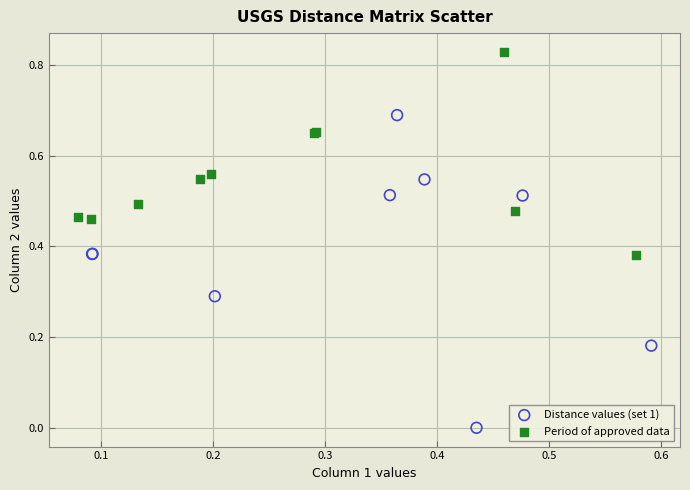

Which series contains the highest Y value?

Period of approved data